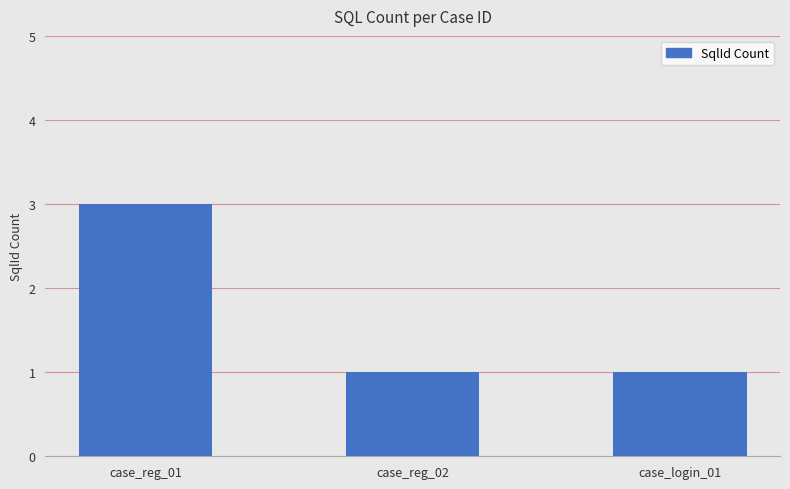

What is the smallest value displayed?

1